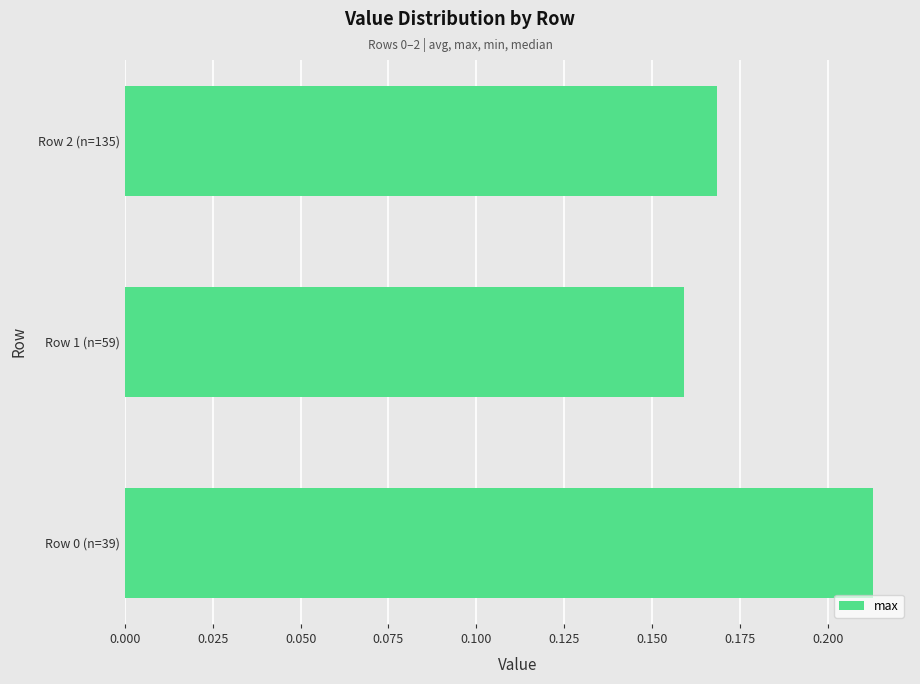

Count the values in the range 0 to 1.

3